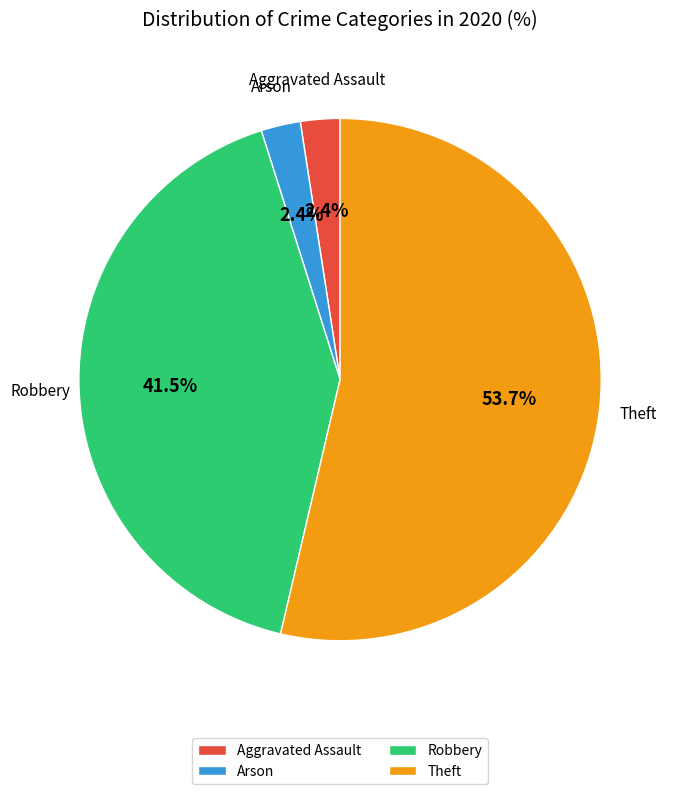

To the nearest percent, what is the average slice percentage?

25%